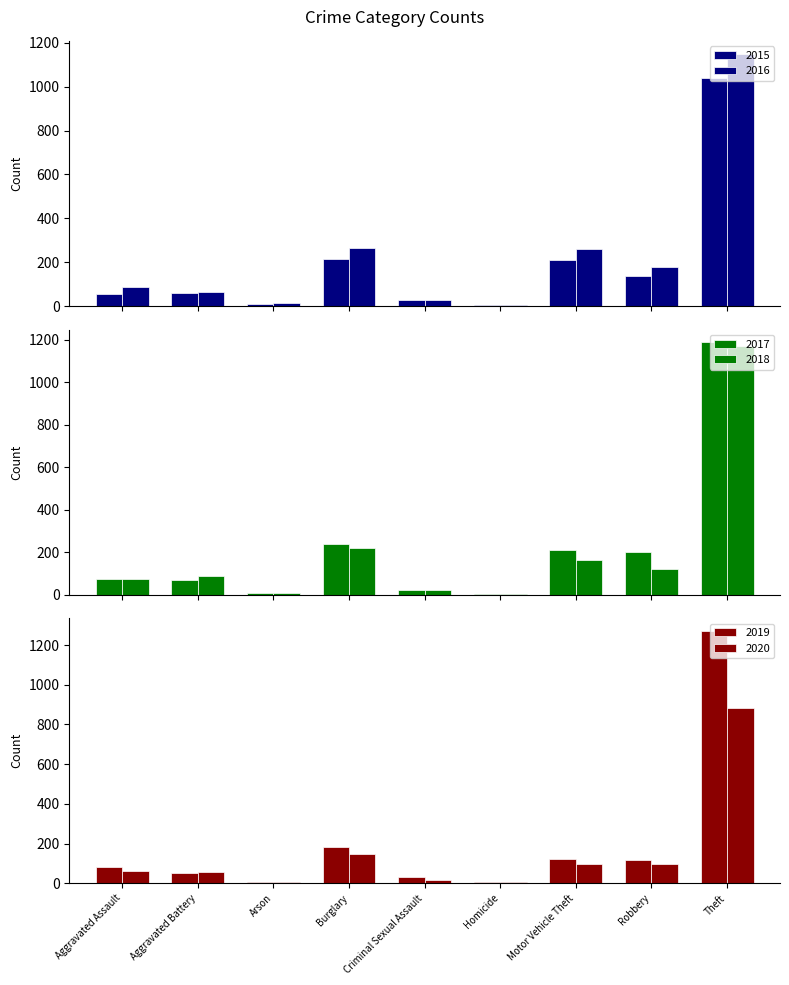

What position from the left is Motor Vehicle Theft?

7